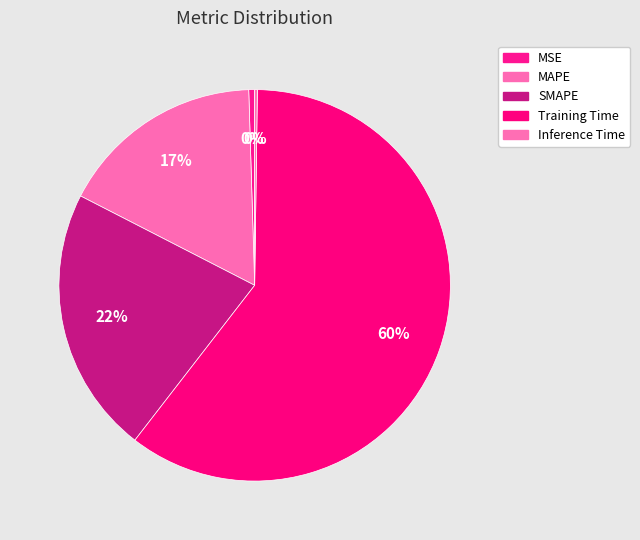

To the nearest percent, what is the difference between the Training Time and MAPE slice percentages?

43%